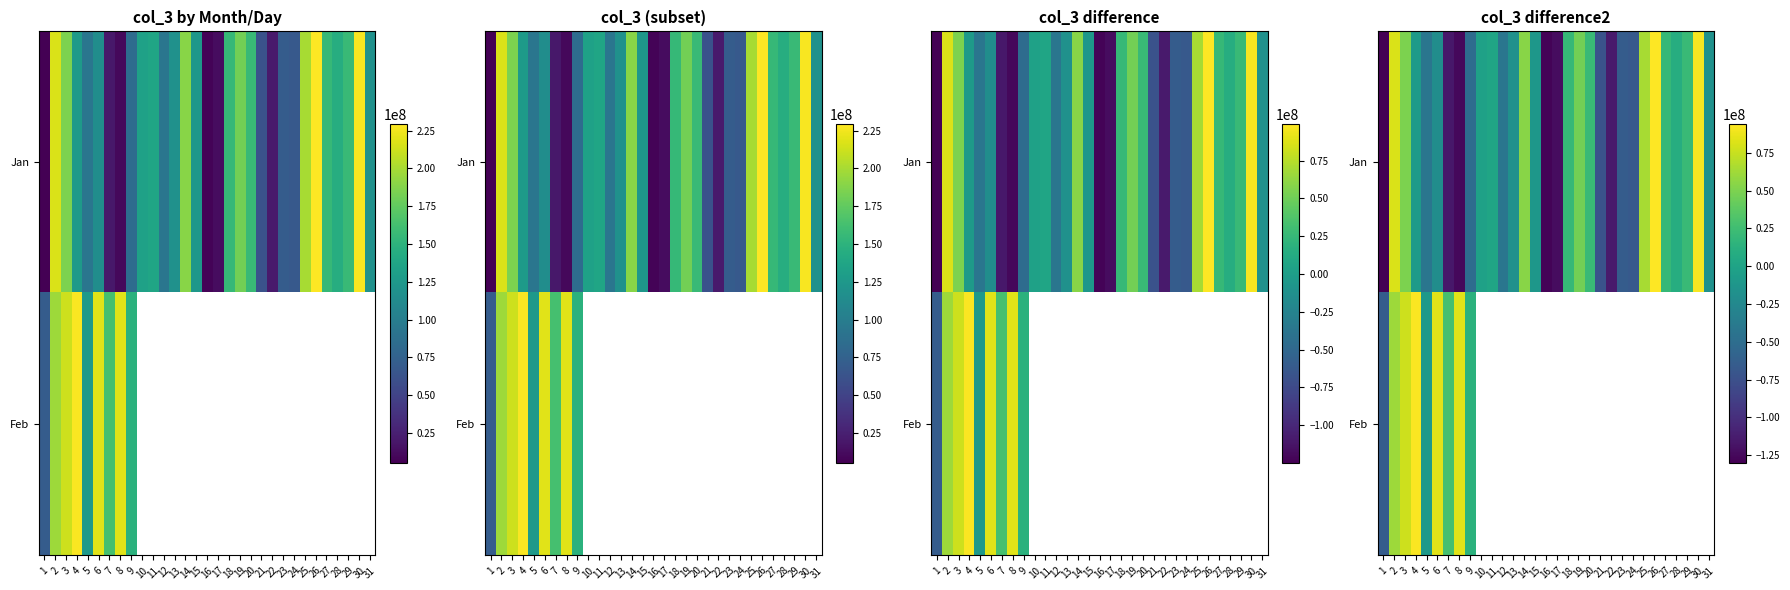

List the series in order of their peak value, highest first.

Jan, Feb